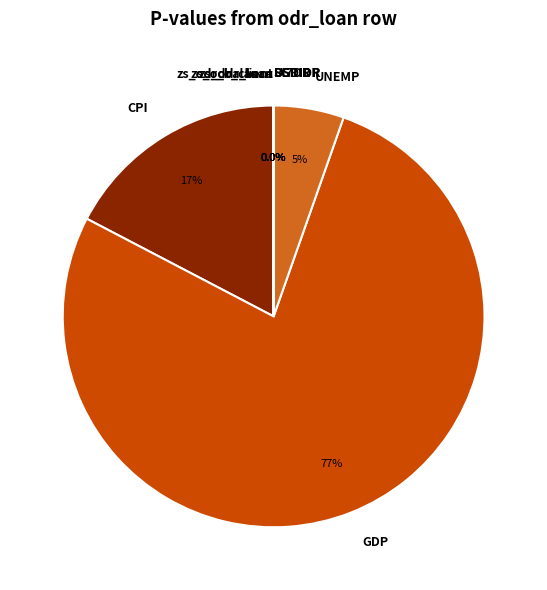

What portion of the pie excludes USDIDR?

100.0%